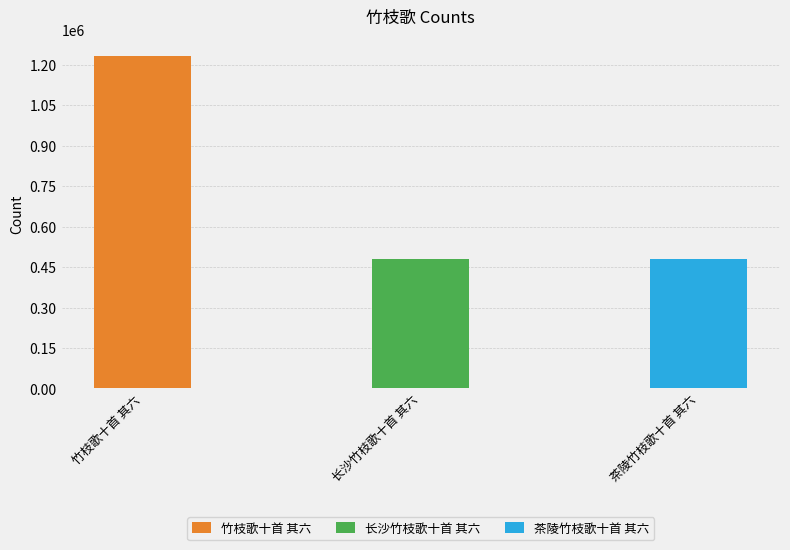

List the labels in order of value, largest first.

竹枝歌十首 其六, 长沙竹枝歌十首 其六, 茶陵竹枝歌十首 其六